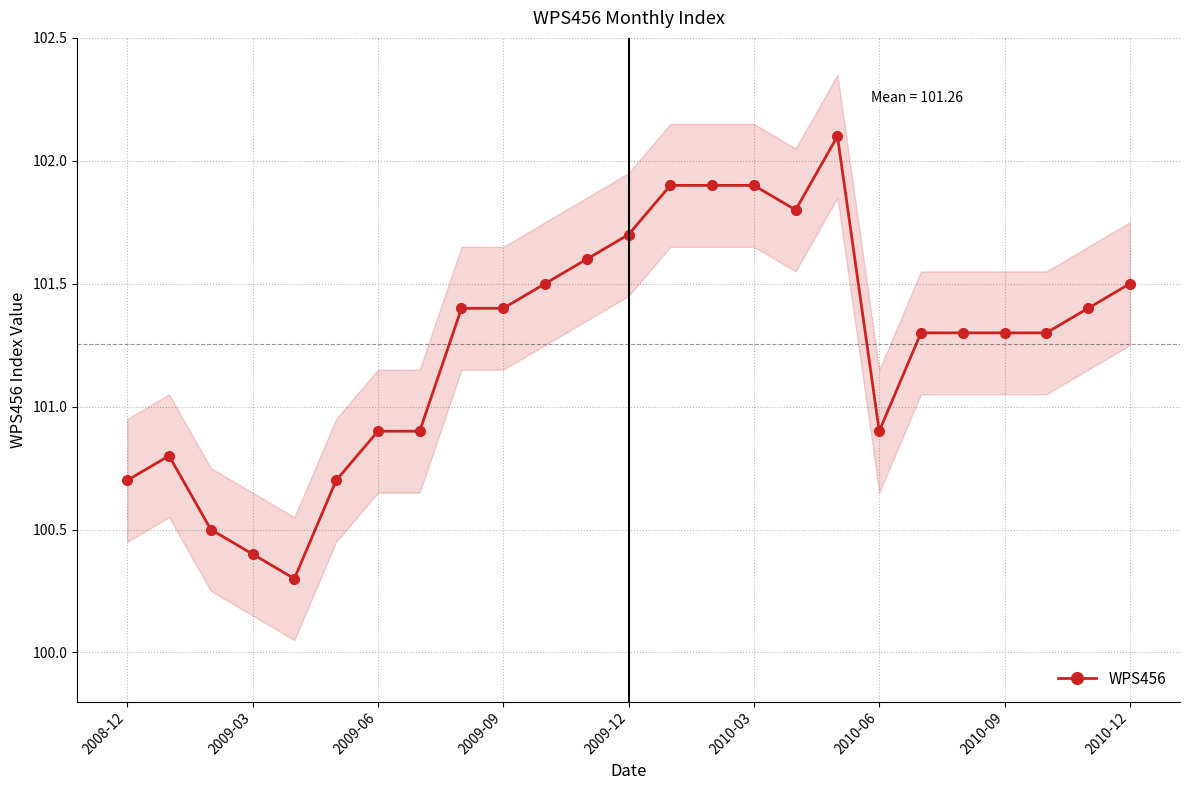

What is the lowest value of the WPS456 series?

100.3